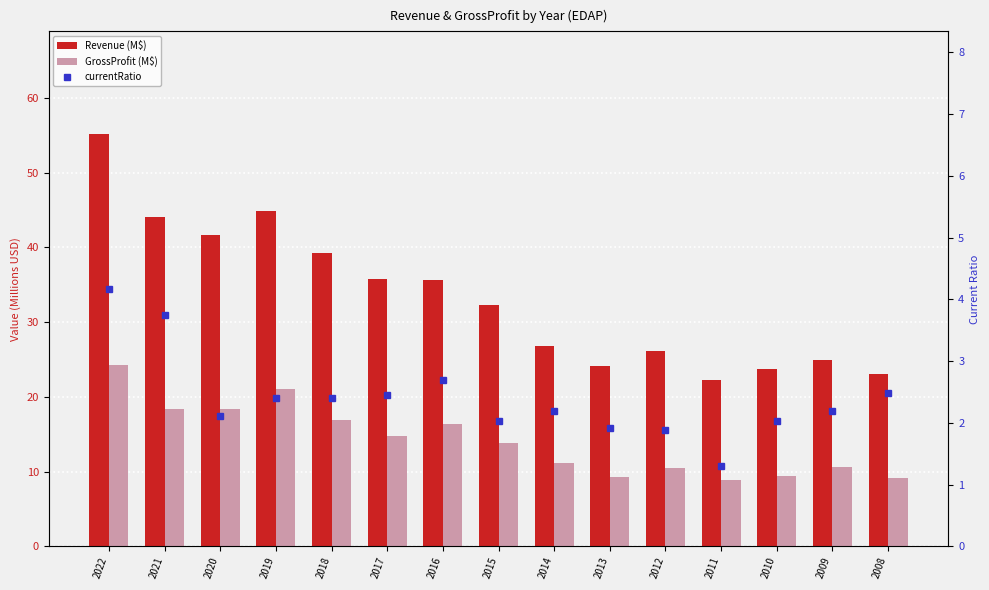

How many series are shown in this chart?

3